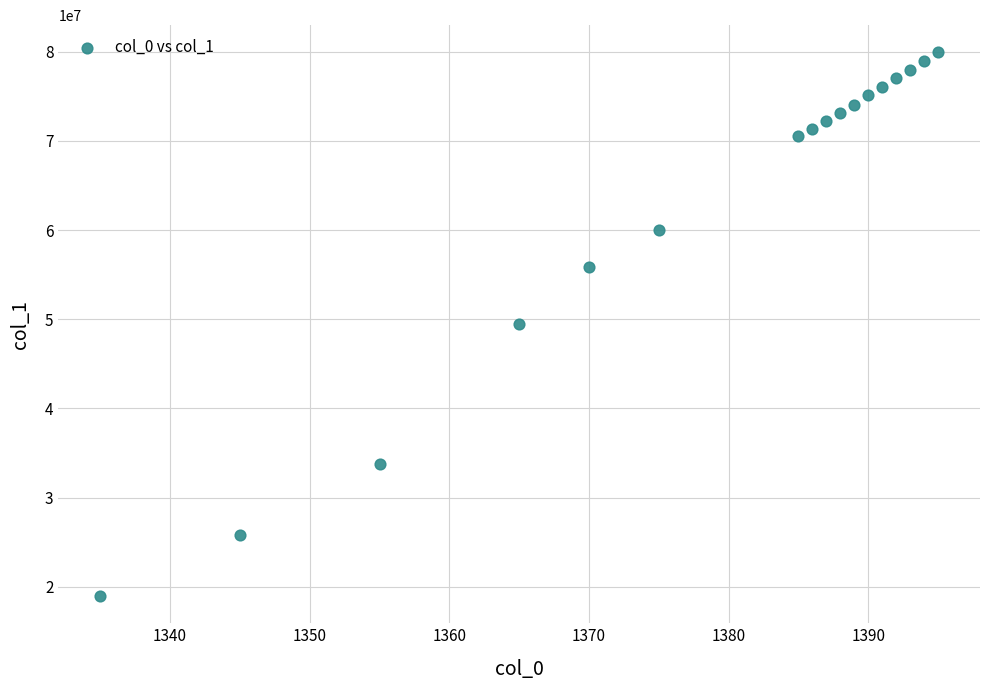

What is the range of X values (max minus min)?

60